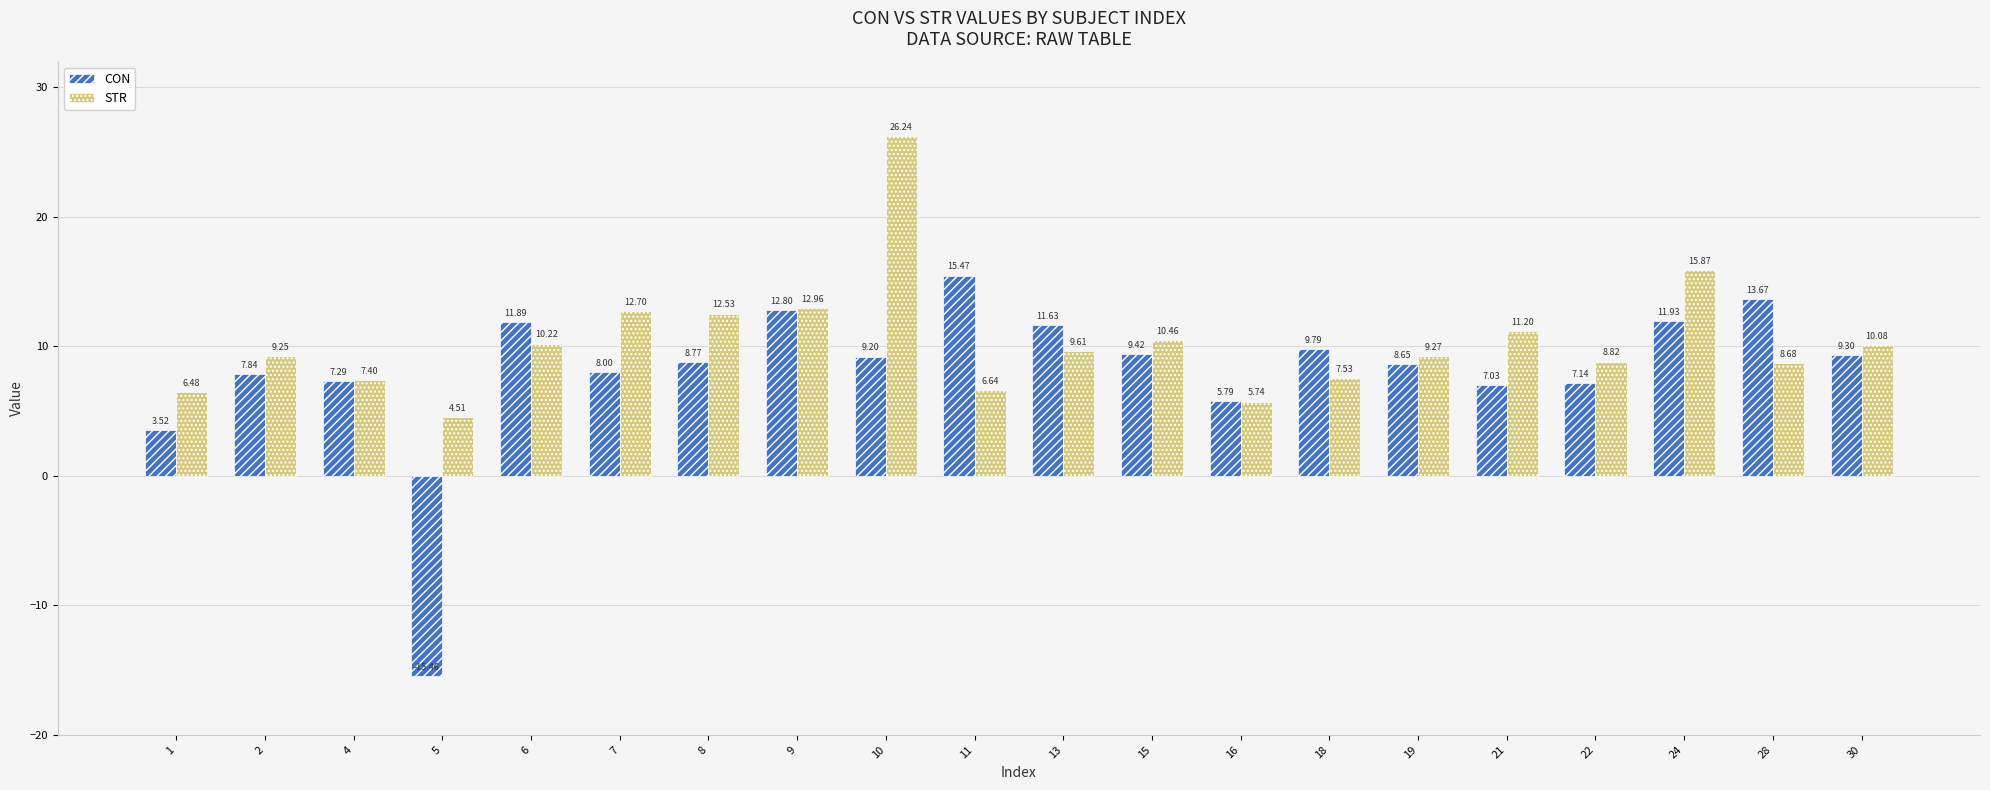

What is the highest value of the CON series?

15.5